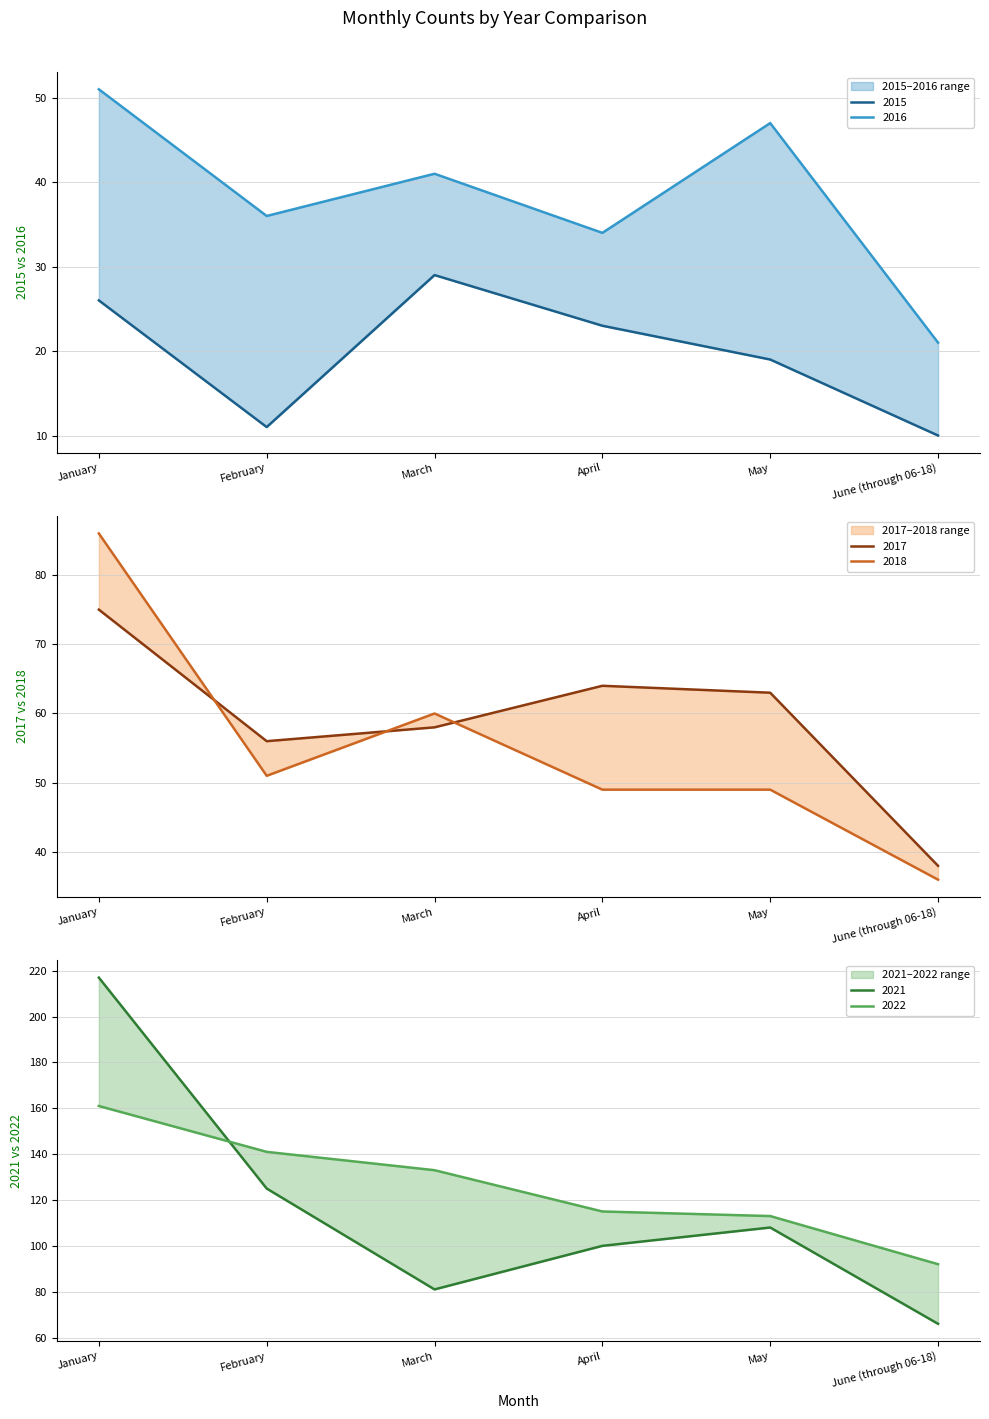

In 2018, how many points are lower than both neighbors (excluding endpoints)?

1